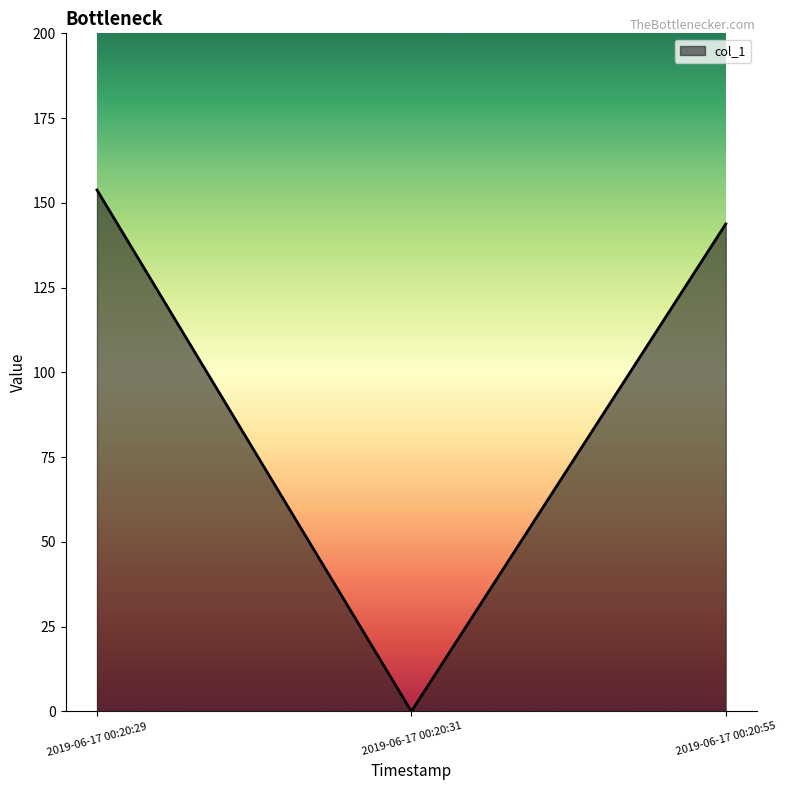

What is the change in value from 2019-06-17 00:20:29 to 2019-06-17 00:20:55?

-10.0